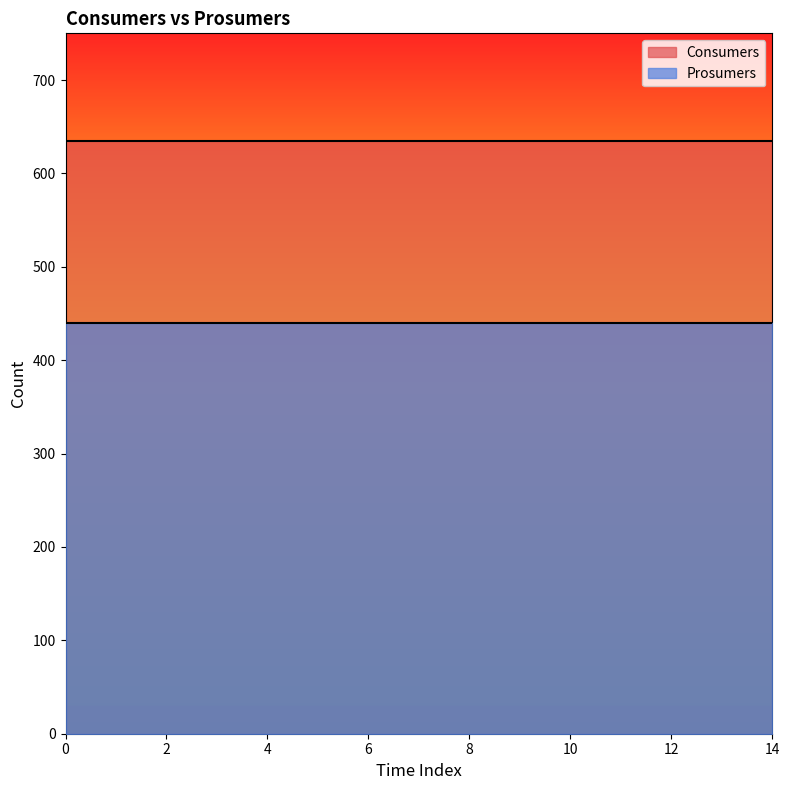

Which series has the widest spread of values?

Consumers